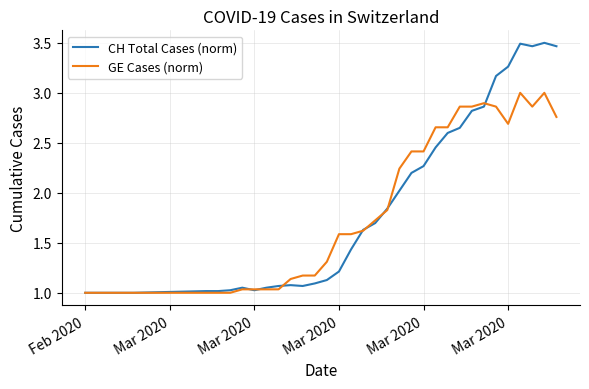

Rank the series by their maximum value, from highest to lowest.

CH Total Cases (norm), GE Cases (norm)